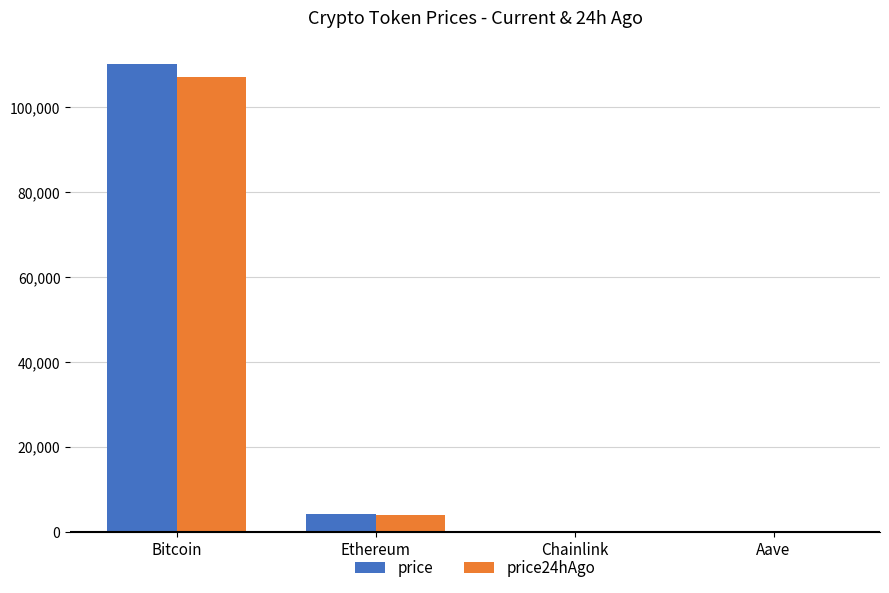

What is the greatest value displayed?

110239.0